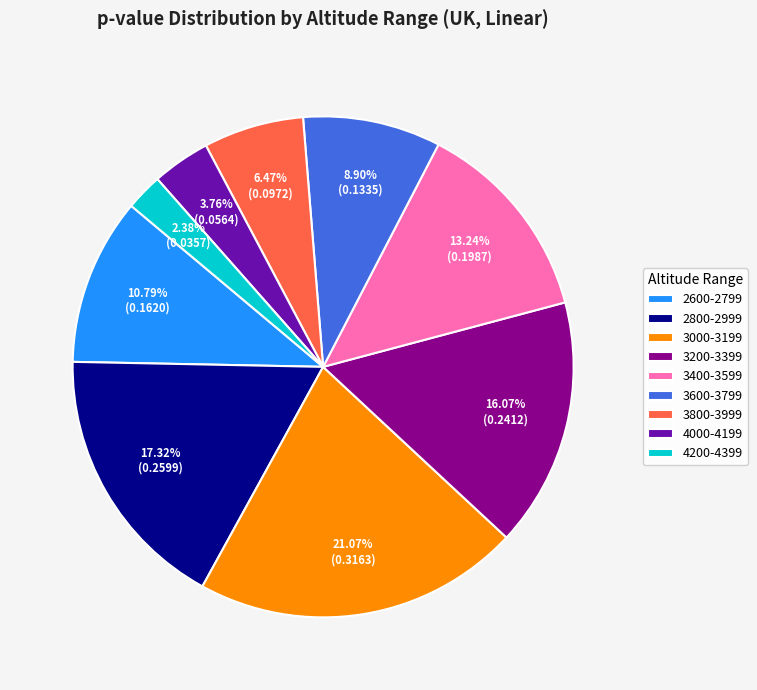

To the nearest percent, what is the combined percentage of 3400-3599 and 3200-3399?

29%